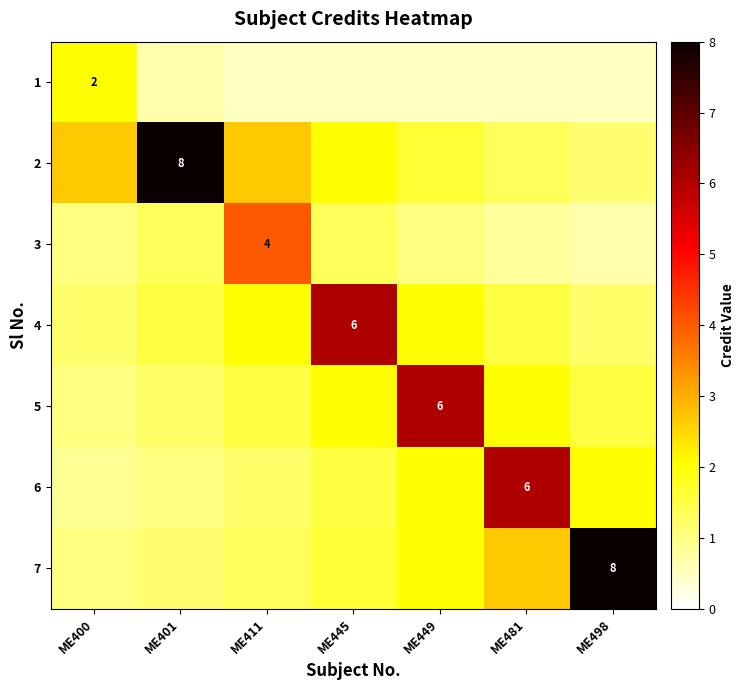

At which label does 3 first exceed 1?

ME401